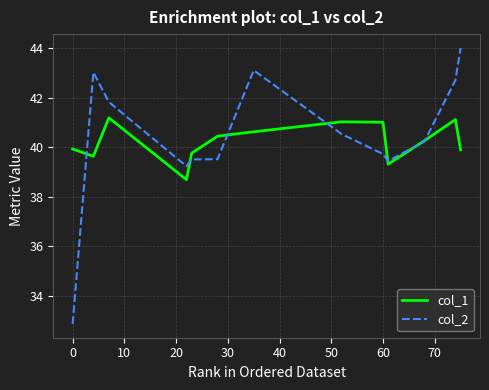

In col_1, how many points are higher than both neighbors (excluding endpoints)?

3